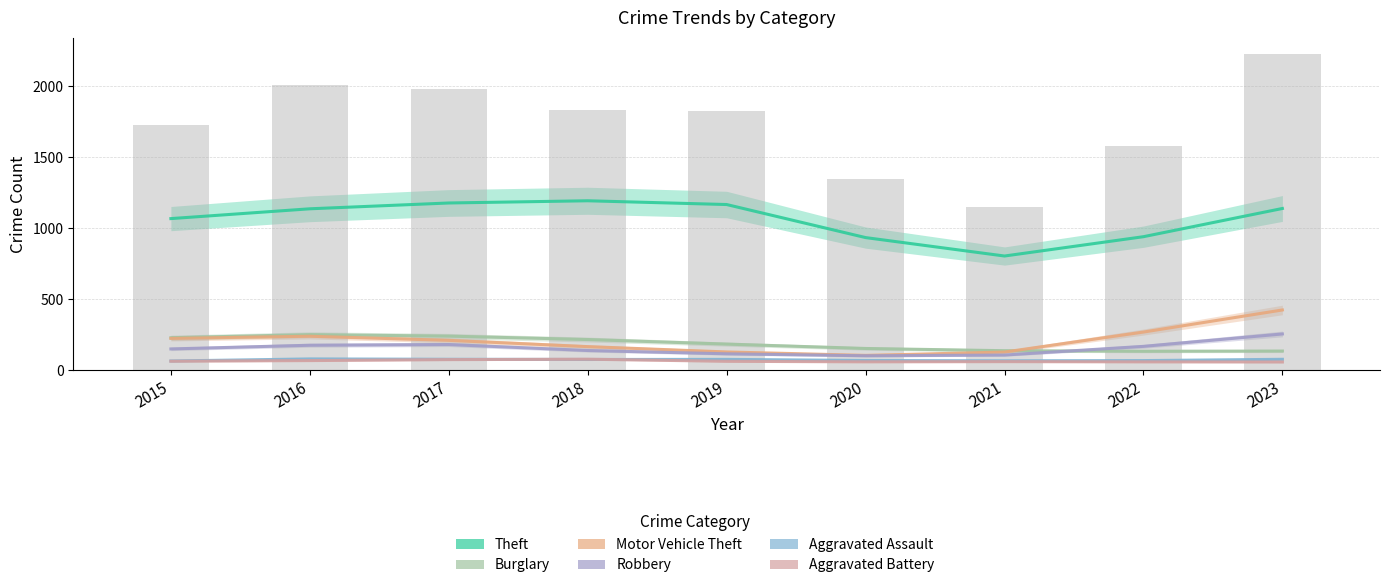

The Motor Vehicle Theft series shows 208.4 at 2017. True or false?

True